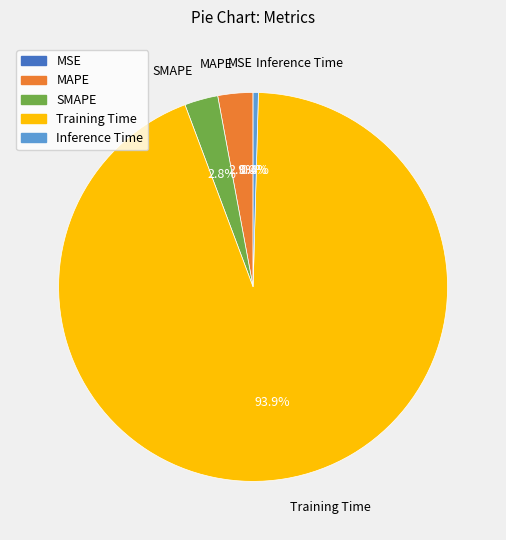

To the nearest percent, what is the difference between the largest and smallest slice percentages?

94%